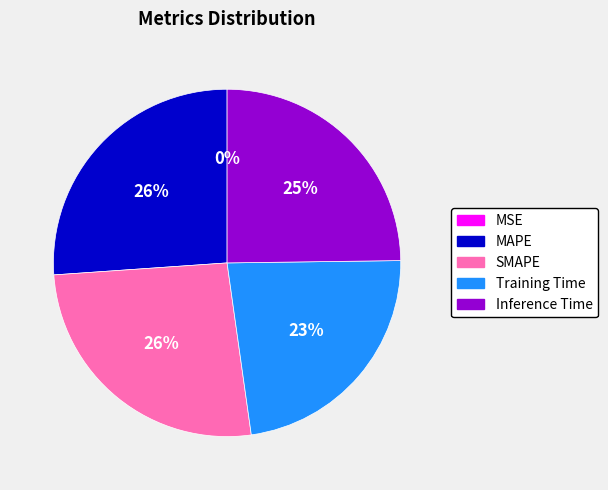

To the nearest percent, what is the difference between the largest and smallest slice percentages?

26%